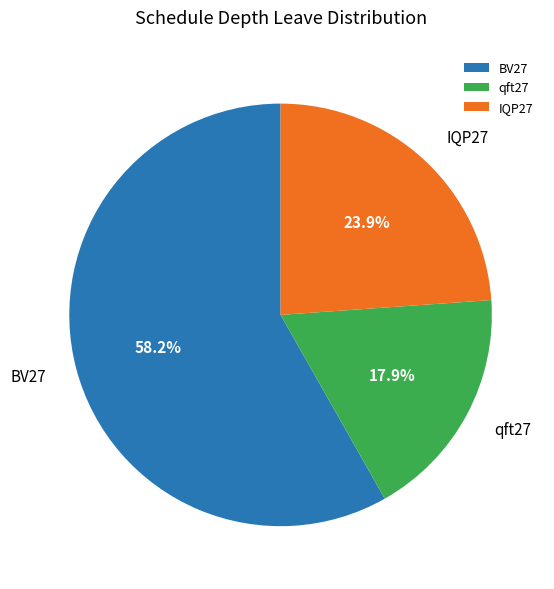

To the nearest percent, what is the difference between the largest and smallest slice percentages?

40%